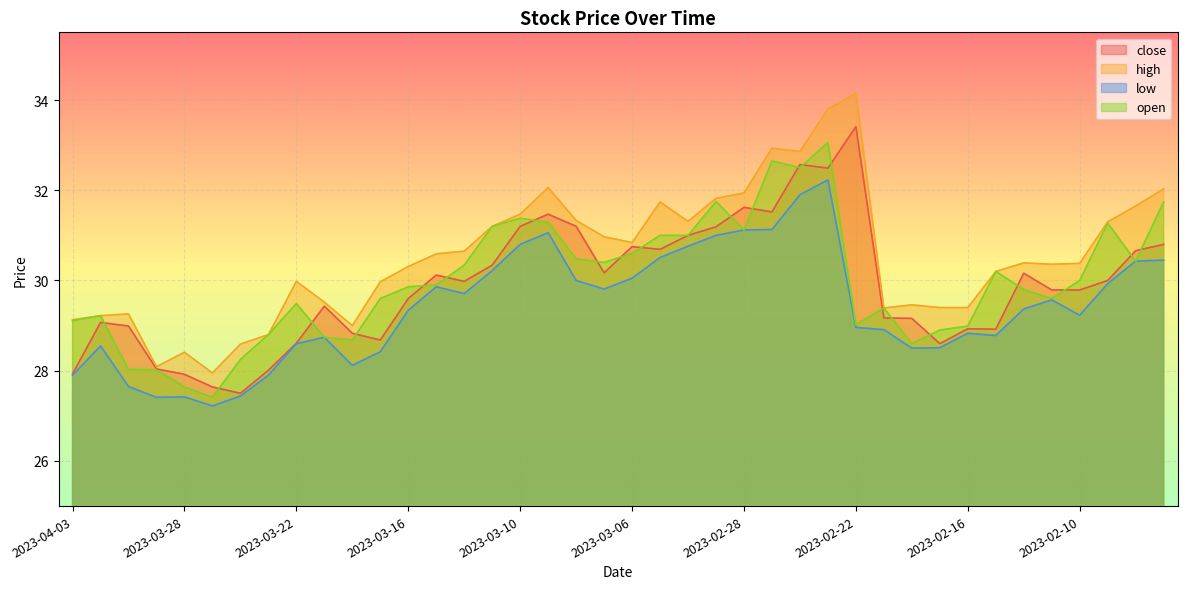

Where is the first local minimum for open?

2023-03-27